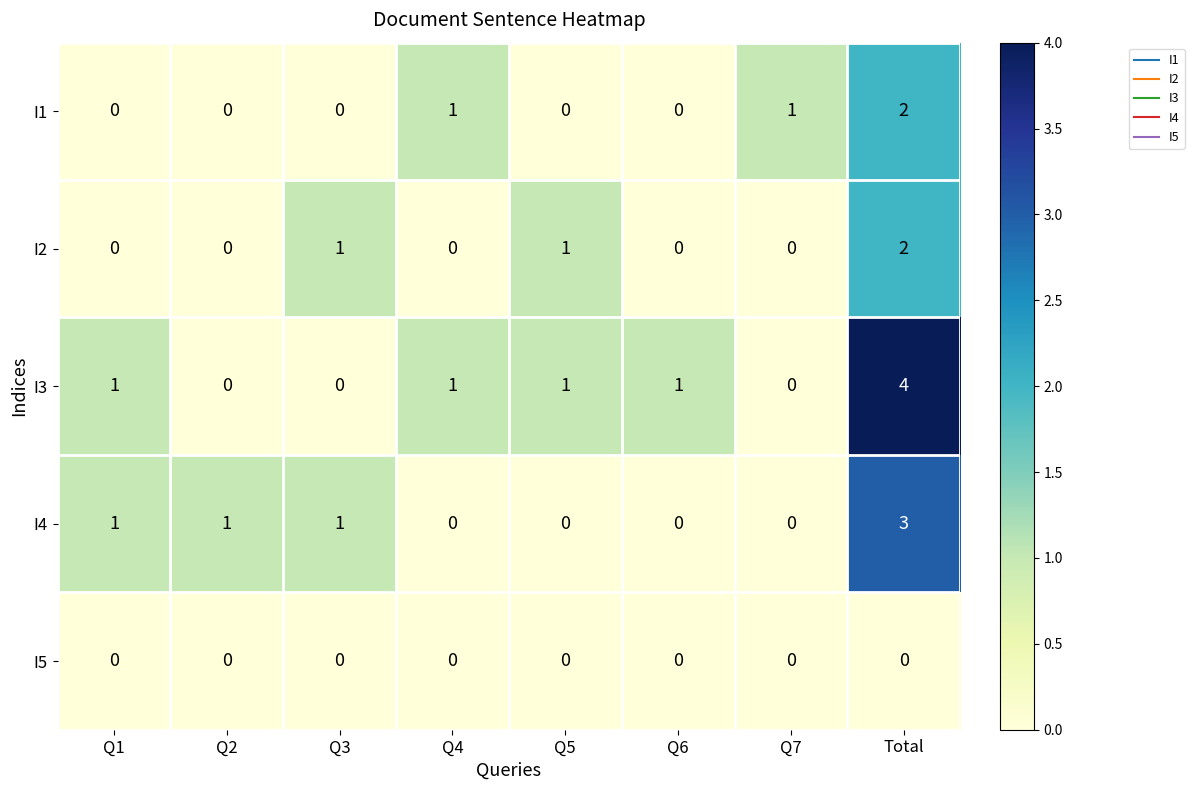

What is the maximum value shown in the chart?

4